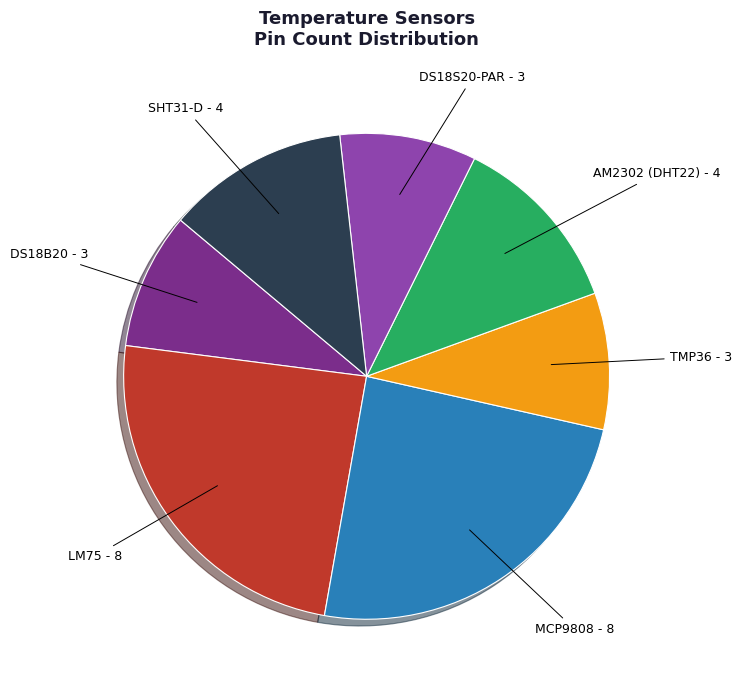

Does any single category account for the majority?

No